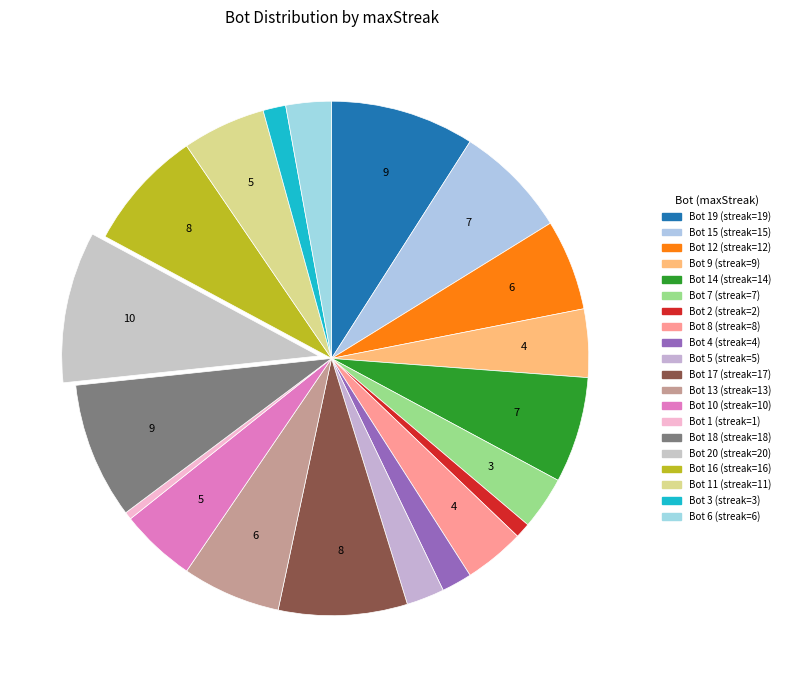

Is there any slice that represents more than half of the pie?

No